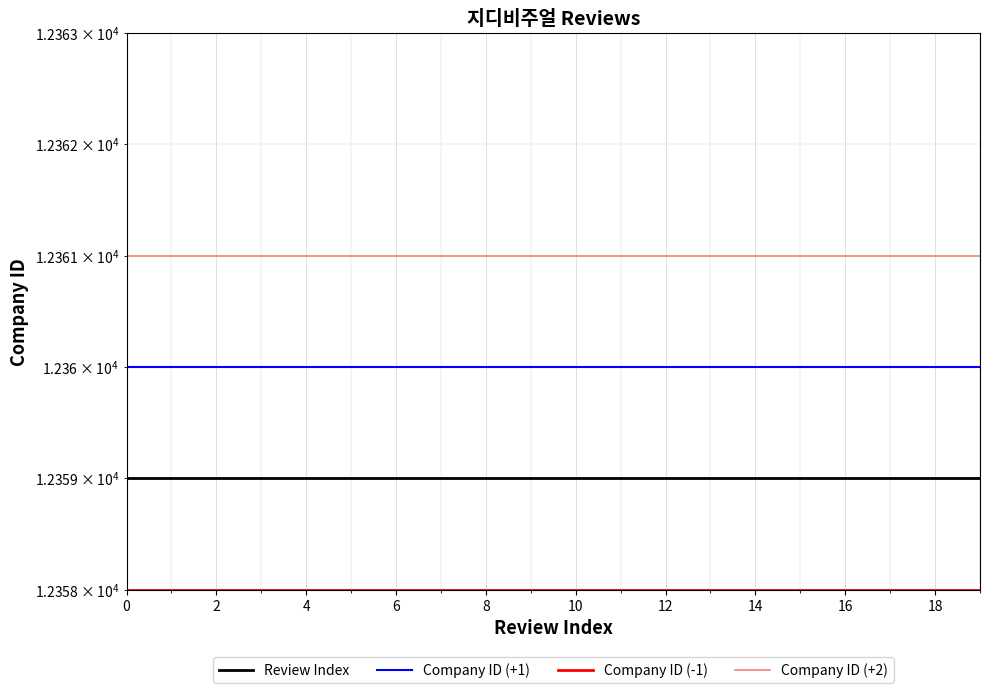

What is the approximate value of Company ID (-1) at 6?

12358